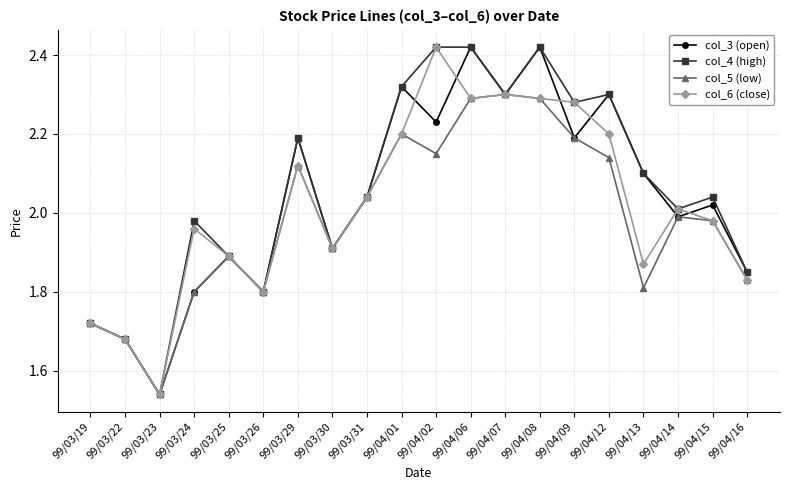

Which category has the lowest value across all series?

99/03/23